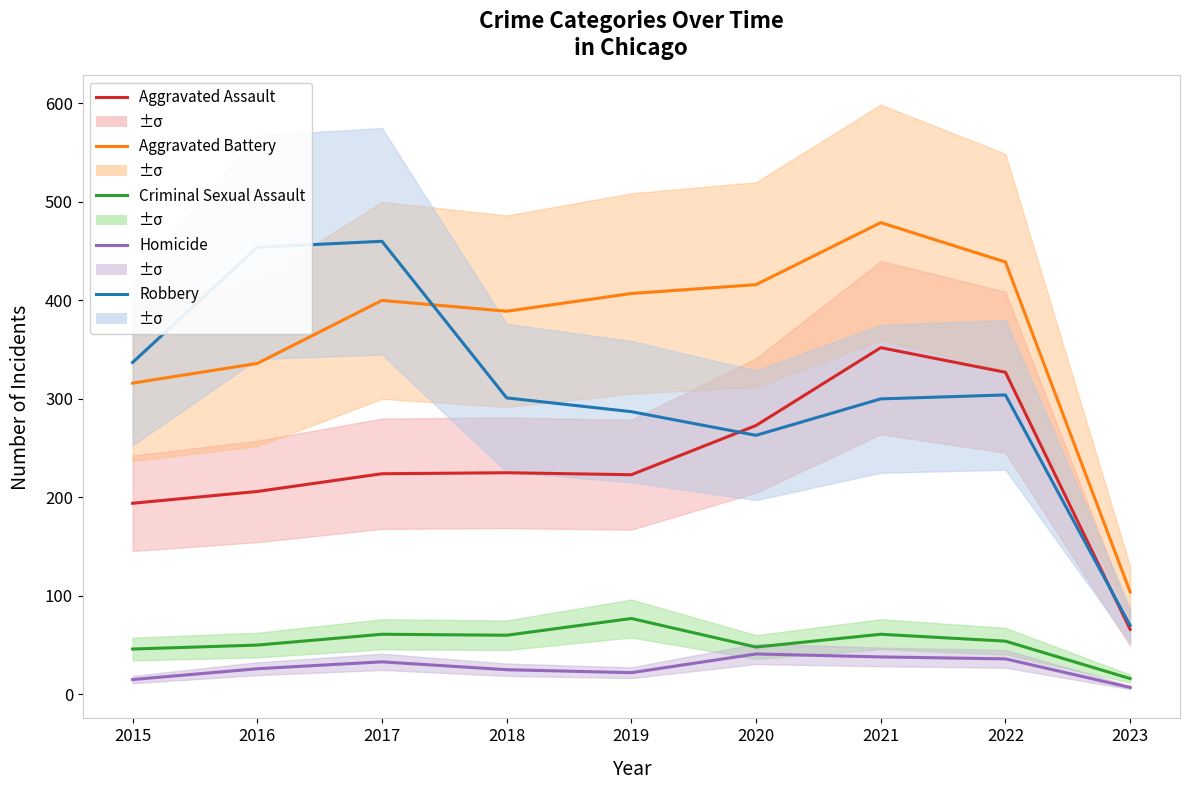

What are all the series names shown in the legend?

Aggravated Assault, Aggravated Battery, Criminal Sexual Assault, Homicide, Robbery